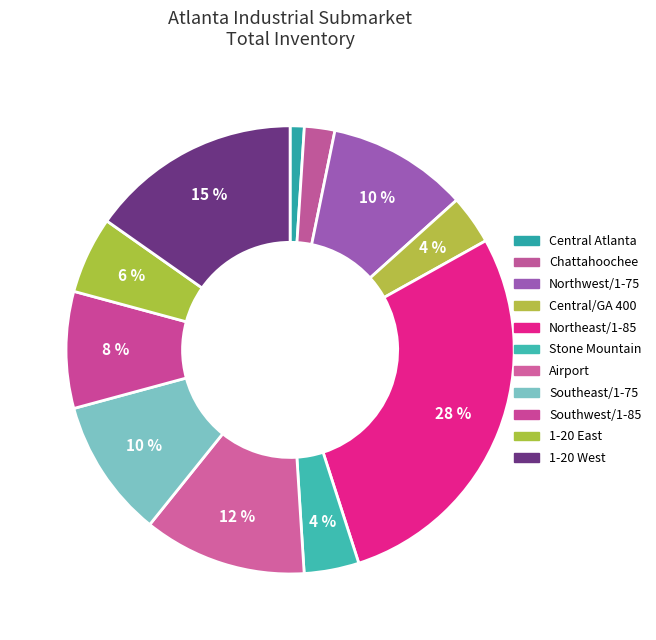

What is the change in value from Central/GA 400 to 1-20 West?

+82589785